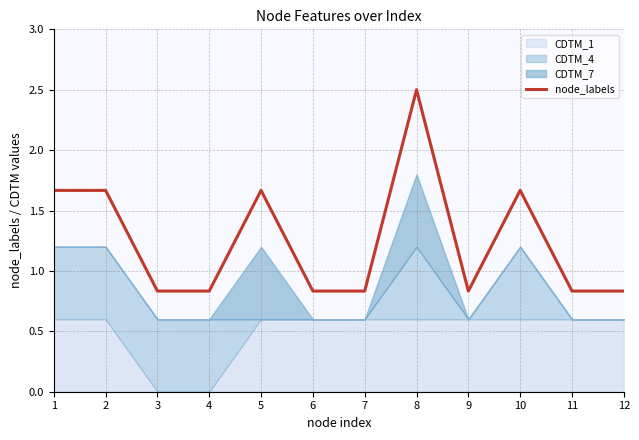

Reading right to left, list all the values displayed in this chart.

0.8	0.8	1.7	0.8	2.5	0.8	0.8	1.7	0.8	0.8	1.7	1.7